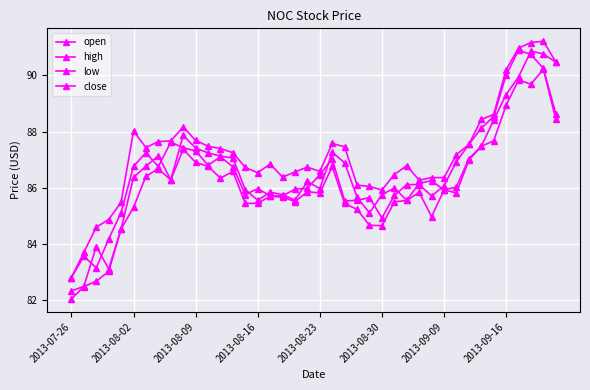

How many categories are shown in the chart?

40